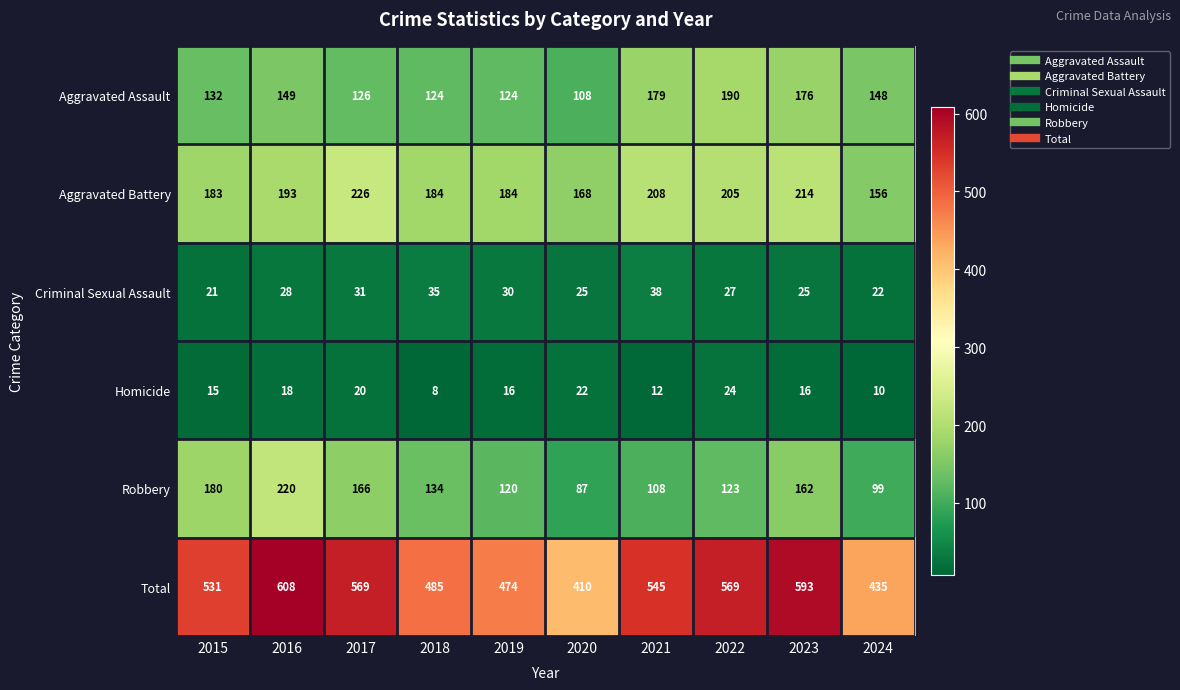

Where does the Homicide series first go above 16?

2016